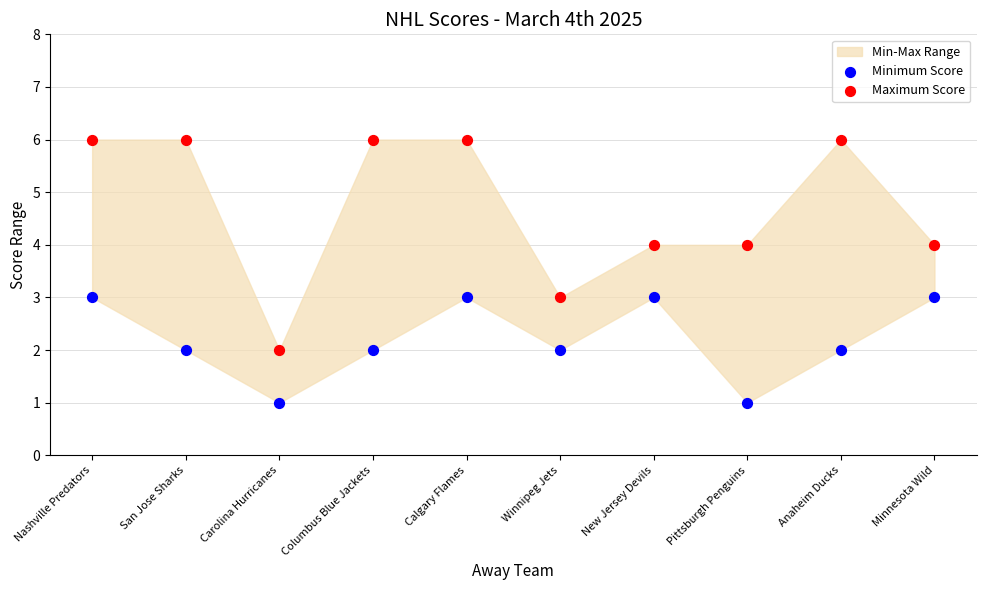

Across all data points, what is the range of Y values (max minus min)?

5